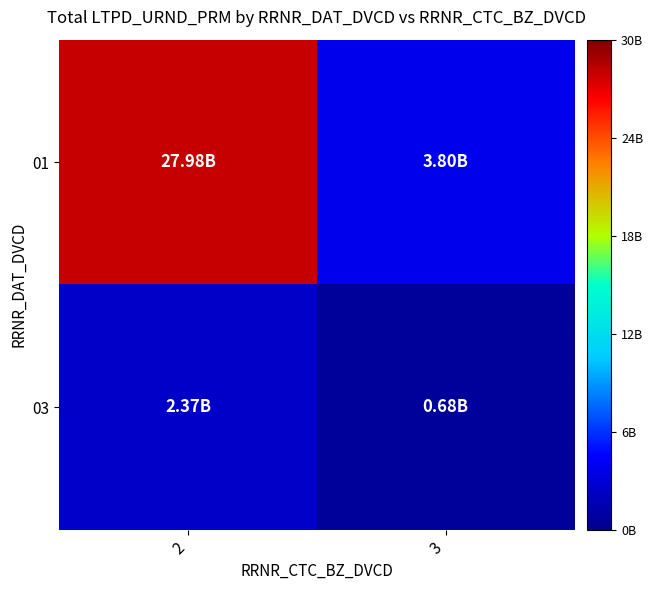

Reading left to right, extract all data points from this chart.

01: 2=27978077474	3=3802148869
03: 2=2365209737	3=684906453